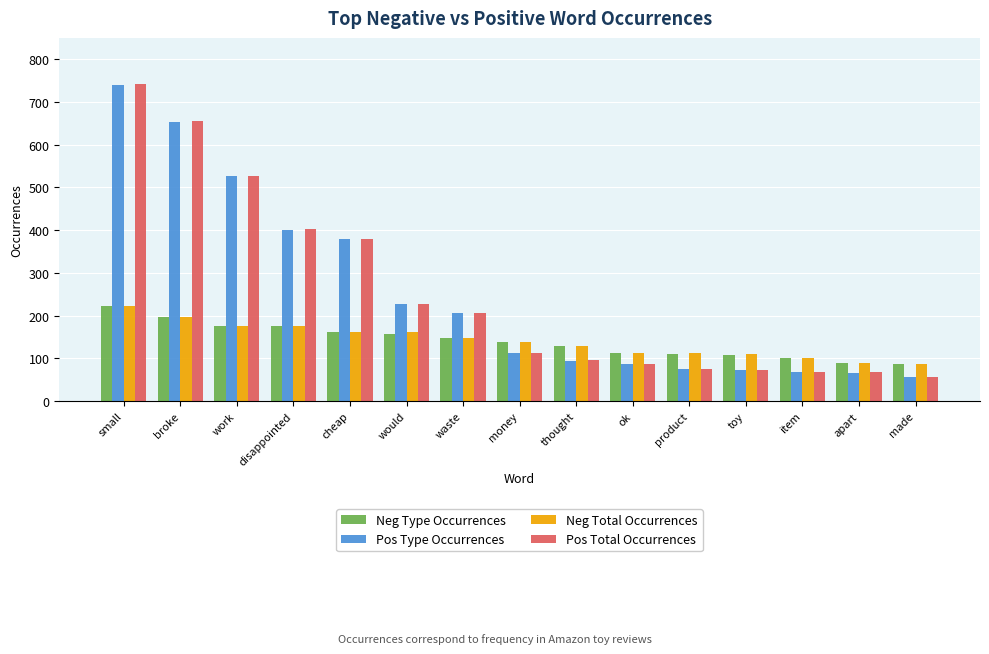

How many values in the Pos Total Occurrences series are below 113?

7